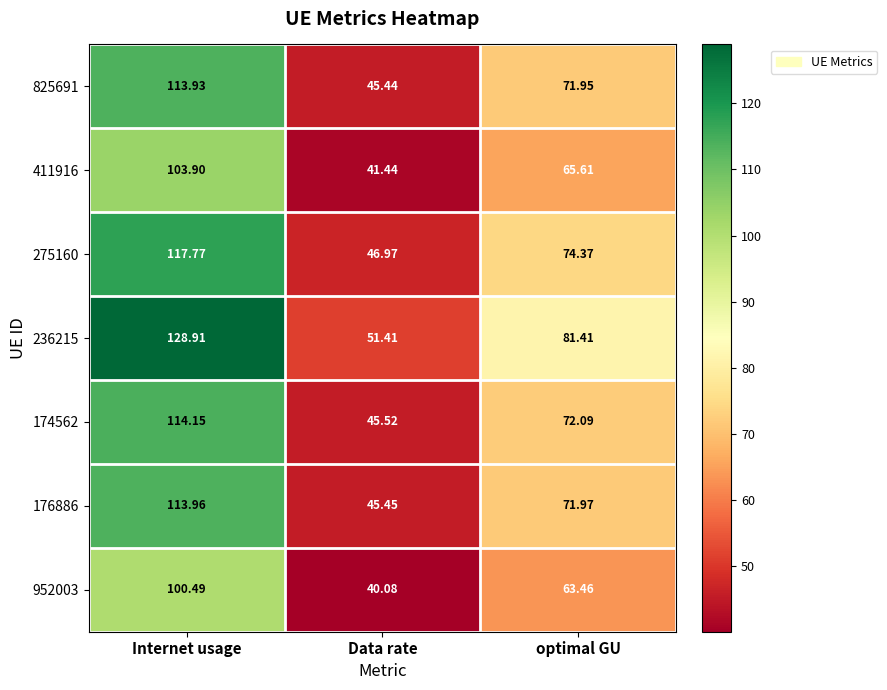

At which label does 275160 first exceed 74?

Internet usage